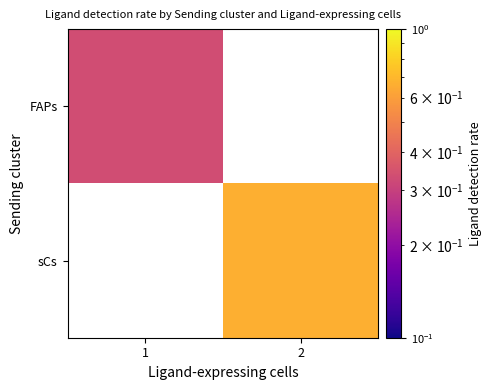

List the labels in order of sCs value, largest first.

1, 2